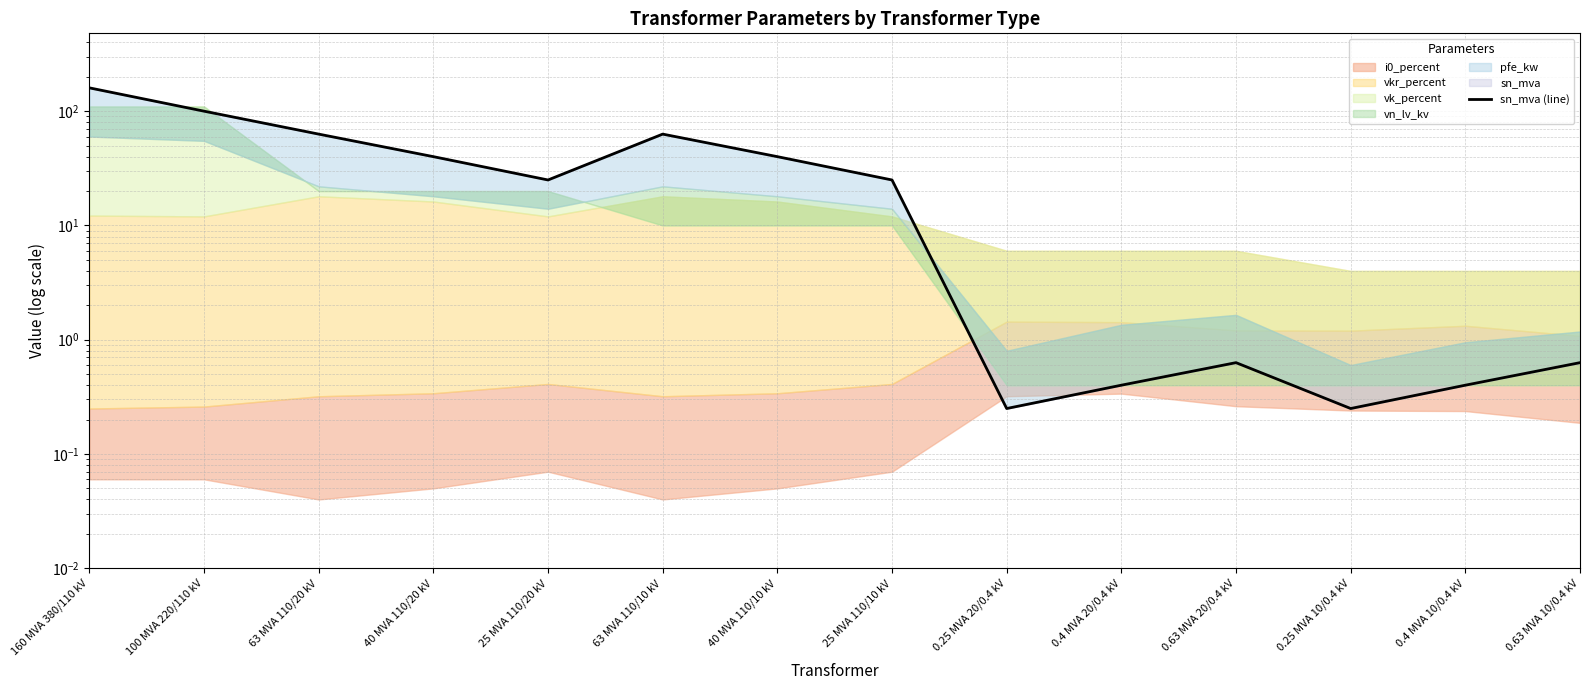

Is it true that the value at 63 MVA 110/10 kV is 63.0?

True